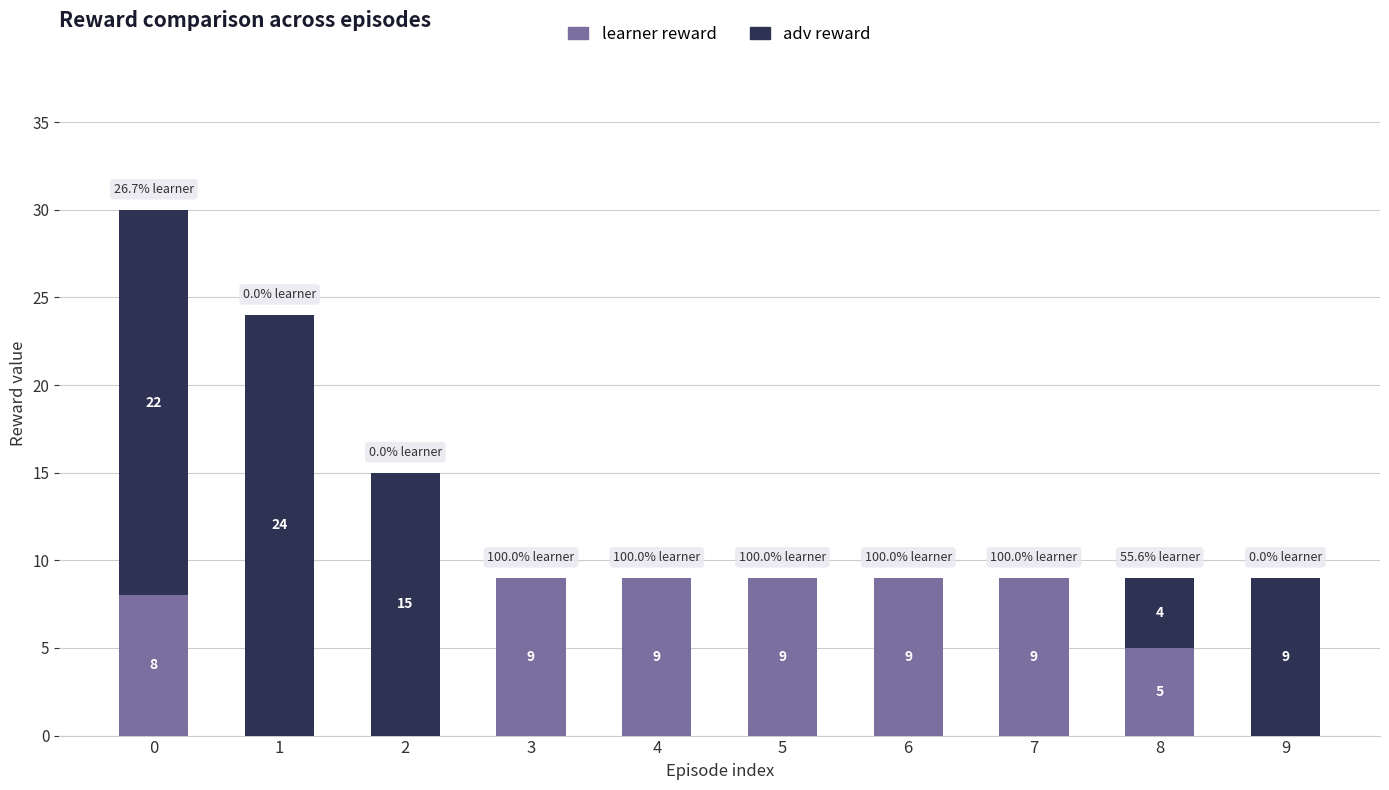

The learner reward series shows 6 at 0. True or false?

False